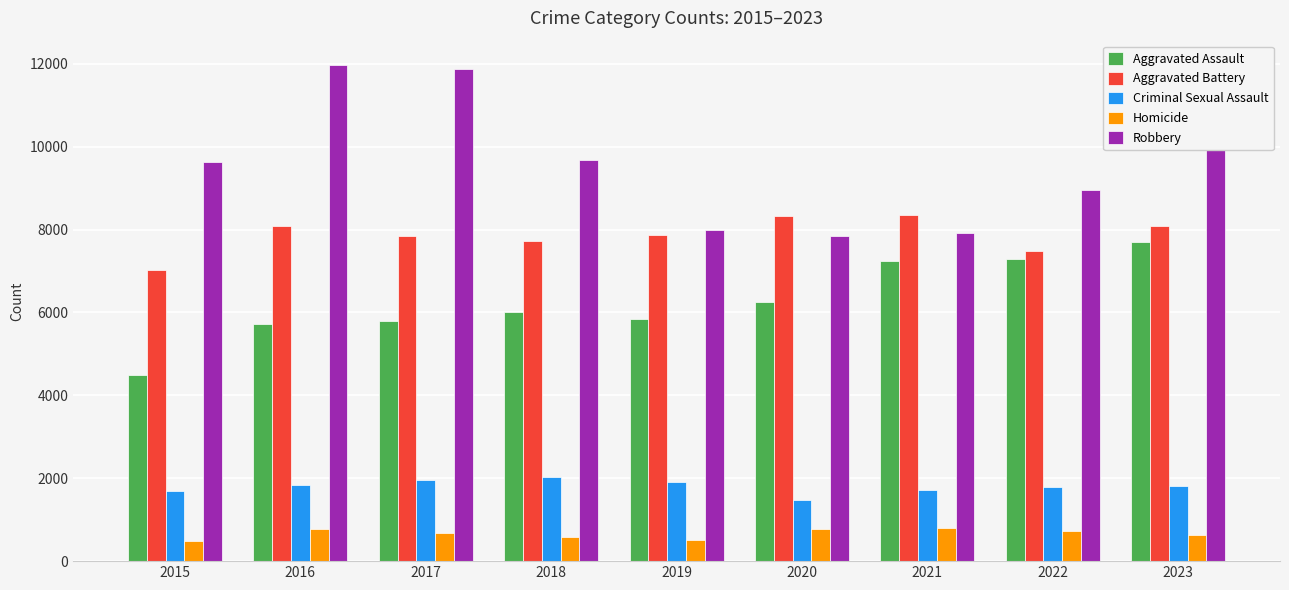

What is the spread (max minus min) of values at 2021?

7543